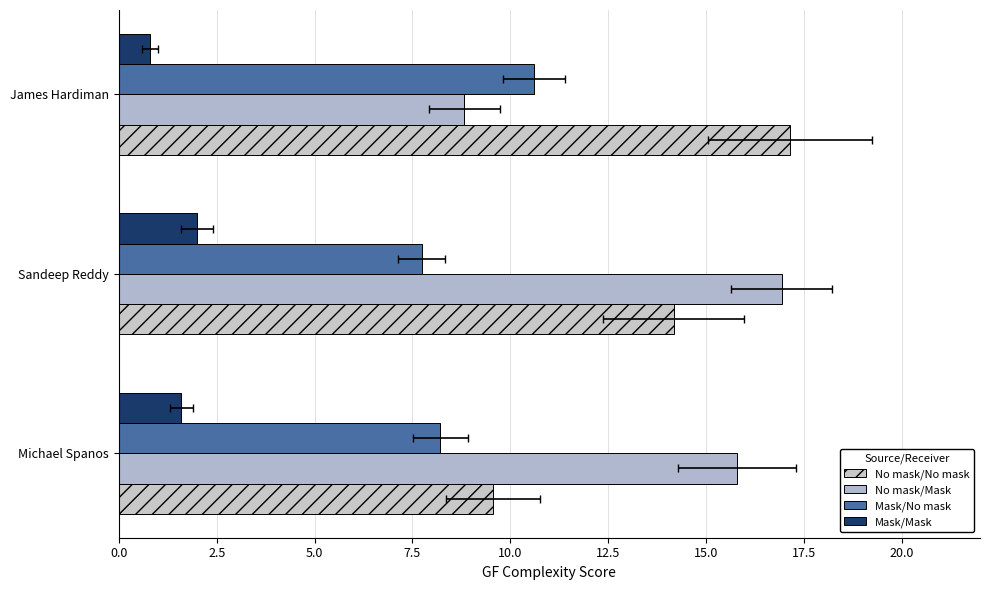

Which series has the largest range (max minus min)?

No mask/Mask